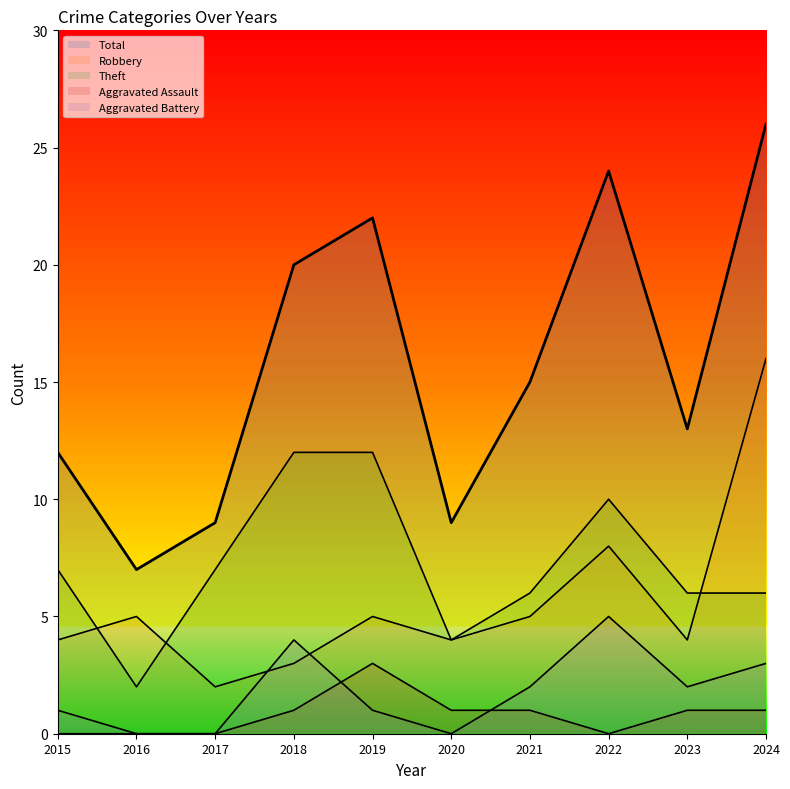

How many values in the Aggravated Battery series exceed 2?

3